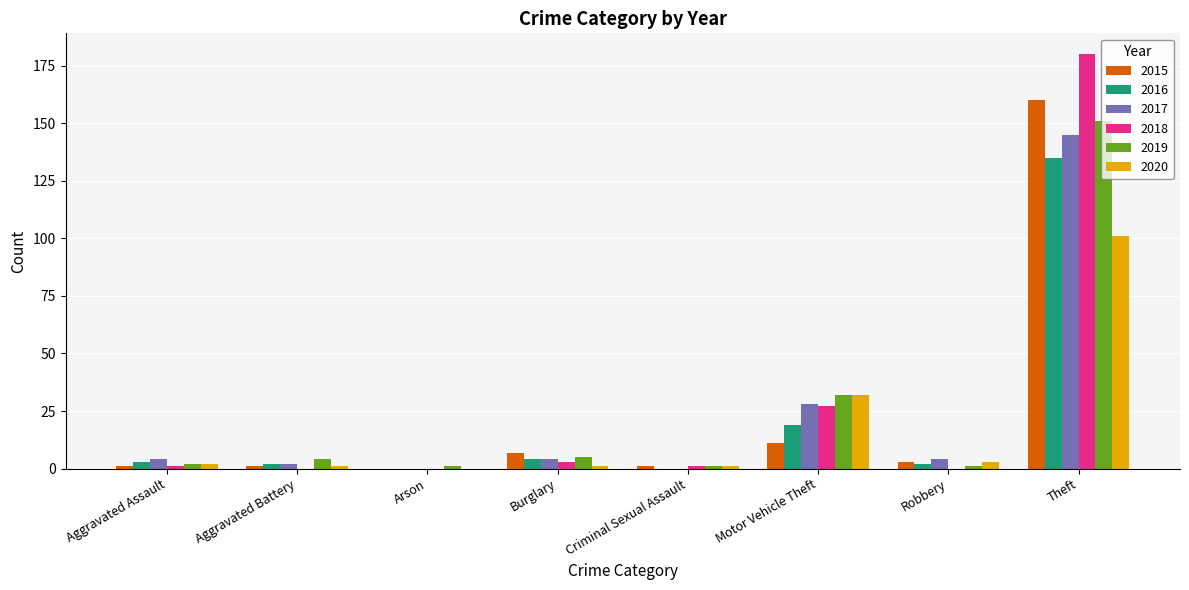

At which category is the sum across all series the highest?

Theft